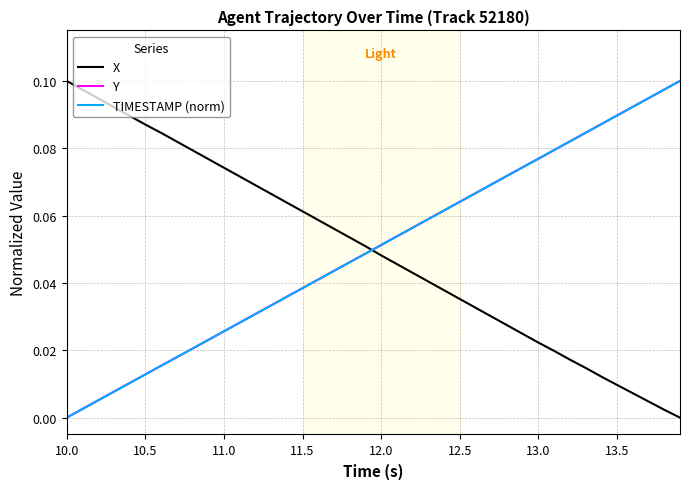

Does the chart have visible grid lines?

Yes